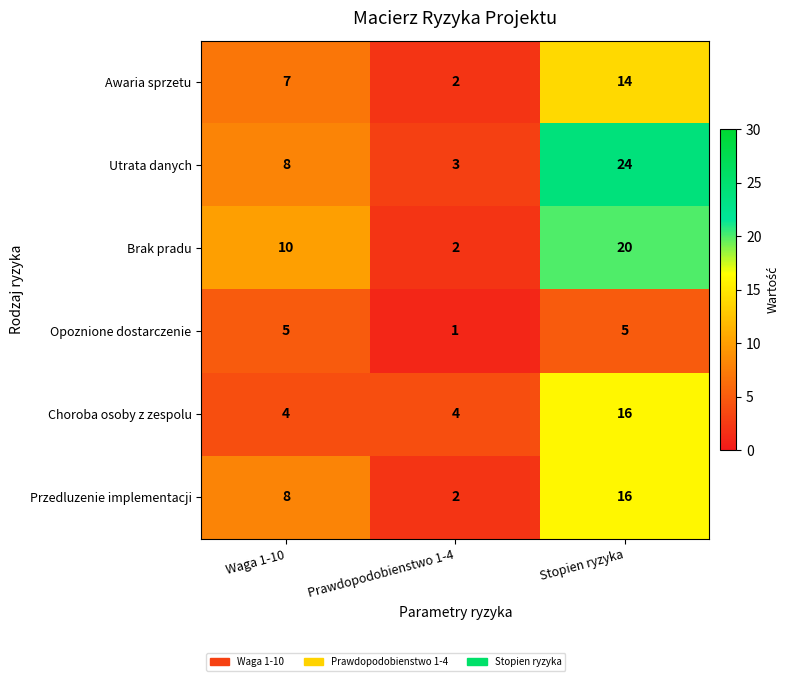

What is the difference between the second highest and minimum values in the Utrata danych series?

5